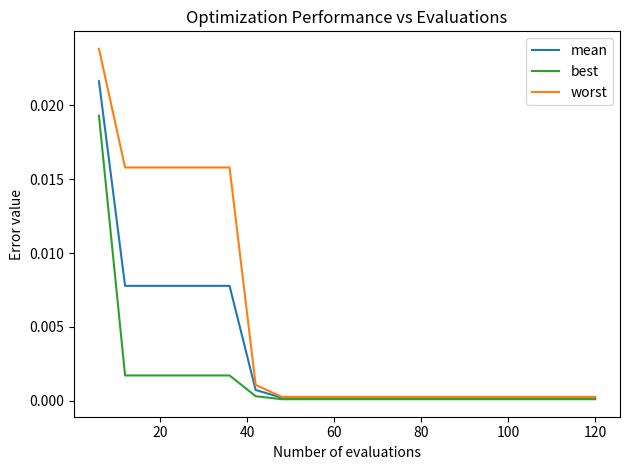

Rank the series by their maximum value, from highest to lowest.

worst, mean, best